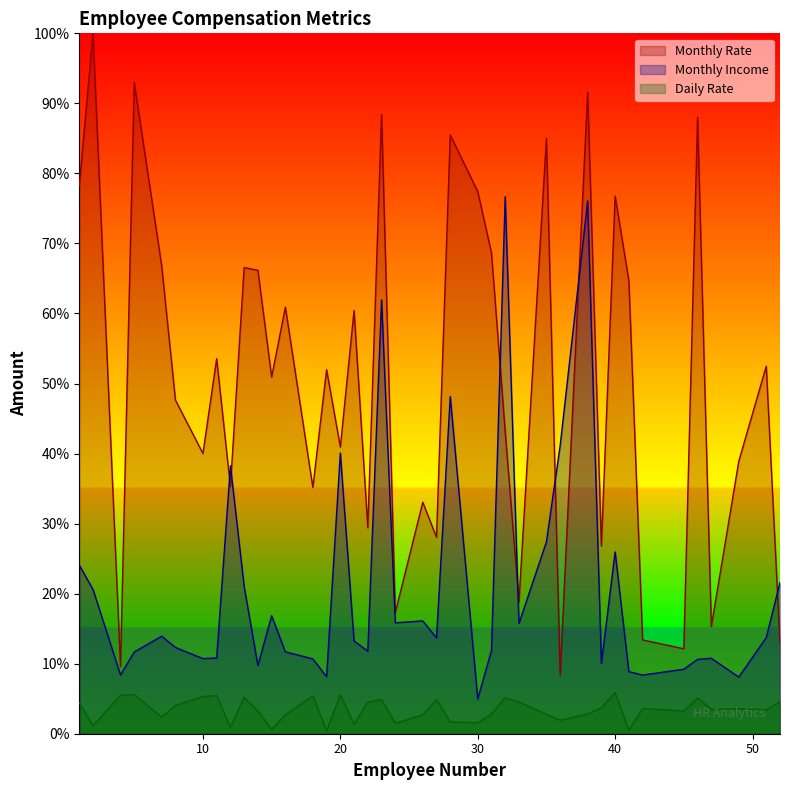

Which series has the largest range (max minus min)?

Monthly Rate